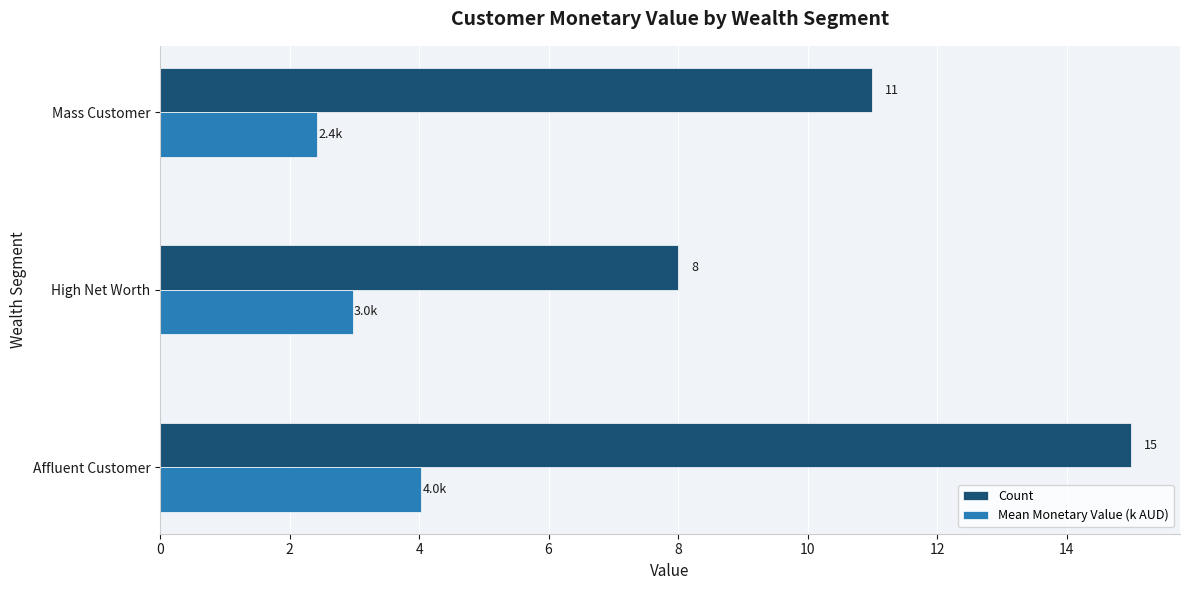

The value of Mean Monetary Value (k AUD) at Mass Customer is 4.0. True or false?

False